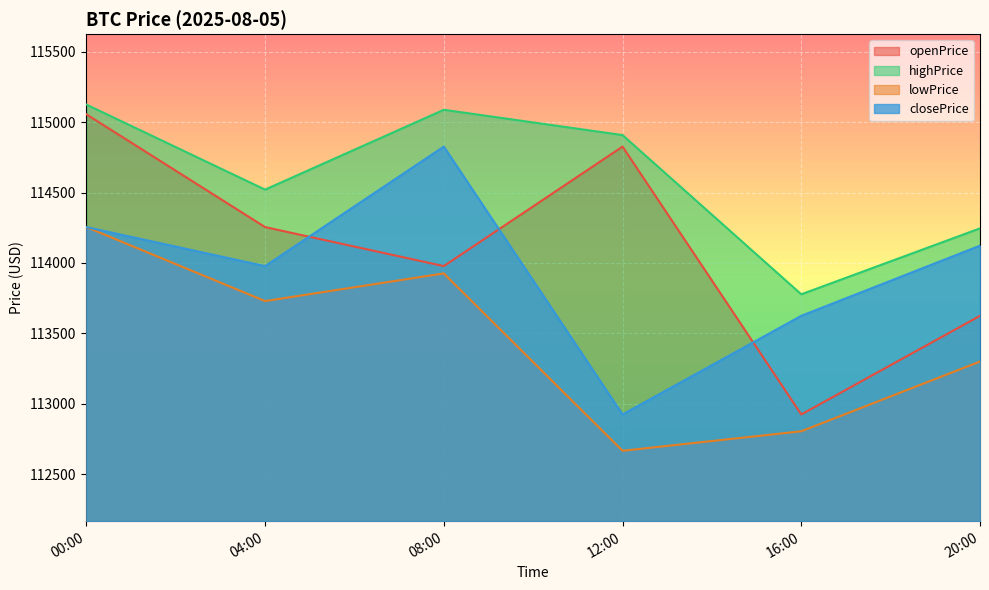

What is the sum of the highPrice values at 04:00 and 00:00?

229646.3